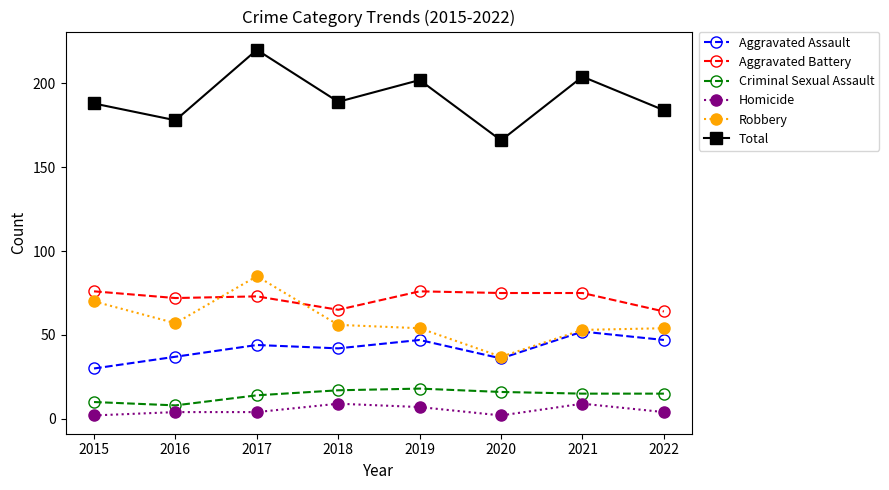

Reading right to left, what are all the values shown in this chart?

Aggravated Assault: 2022=47	2021=52	2020=36	2019=47	2018=42	2017=44	2016=37	2015=30
Aggravated Battery: 2022=64	2021=75	2020=75	2019=76	2018=65	2017=73	2016=72	2015=76
Criminal Sexual Assault: 2022=15	2021=15	2020=16	2019=18	2018=17	2017=14	2016=8	2015=10
Homicide: 2022=4	2021=9	2020=2	2019=7	2018=9	2017=4	2016=4	2015=2
Robbery: 2022=54	2021=53	2020=37	2019=54	2018=56	2017=85	2016=57	2015=70
Total: 2022=184	2021=204	2020=166	2019=202	2018=189	2017=220	2016=178	2015=188